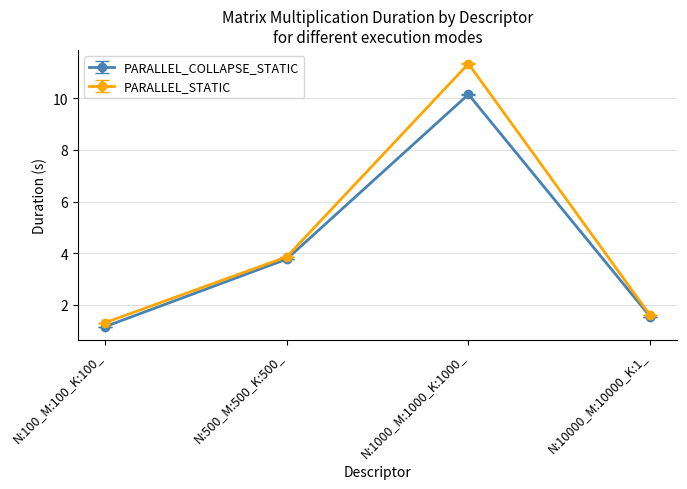

List the series in order of their overall mean, highest first.

PARALLEL_STATIC, PARALLEL_COLLAPSE_STATIC